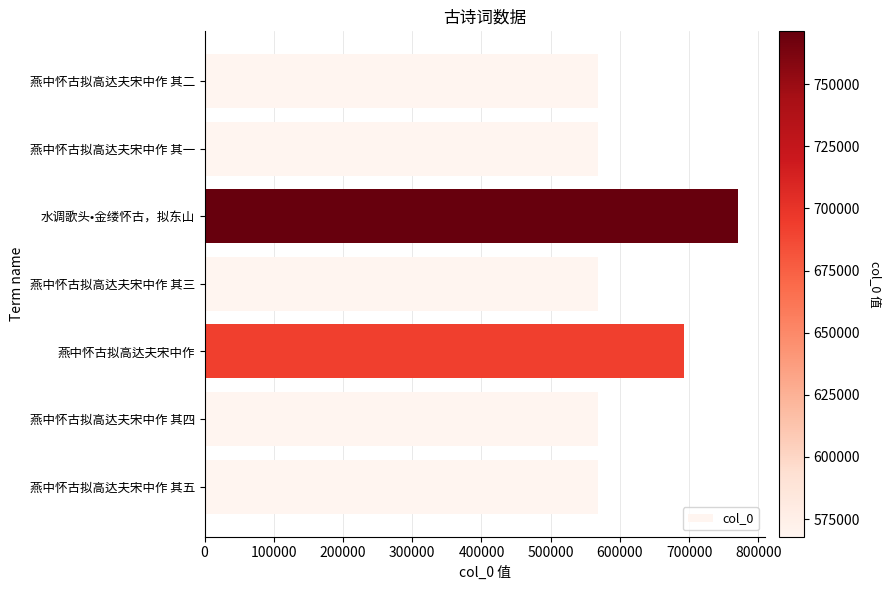

How many data points does each series have?

7